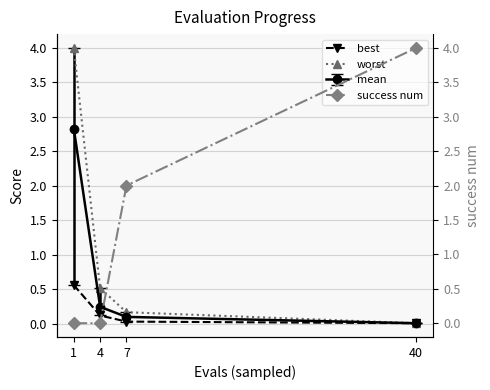

True or false: best has more than 0 interior local peaks.

False